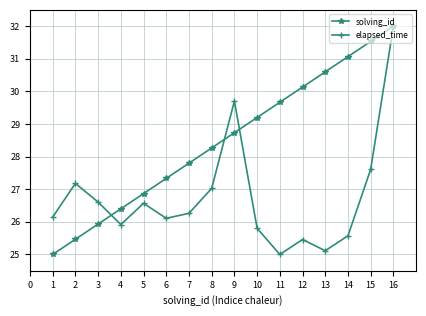

Between 3 and 8, which series saw the biggest shift?

solving_id